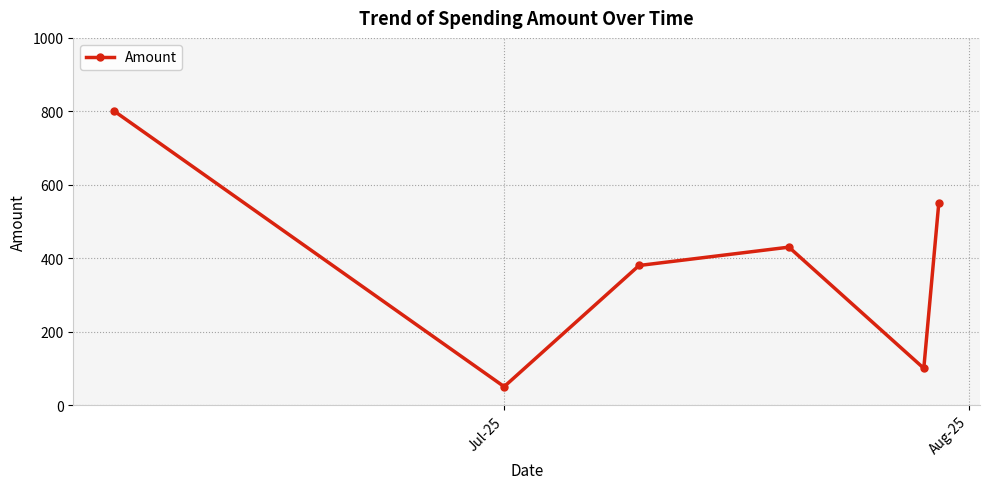

What is the difference between the maximum and second lowest values?

700